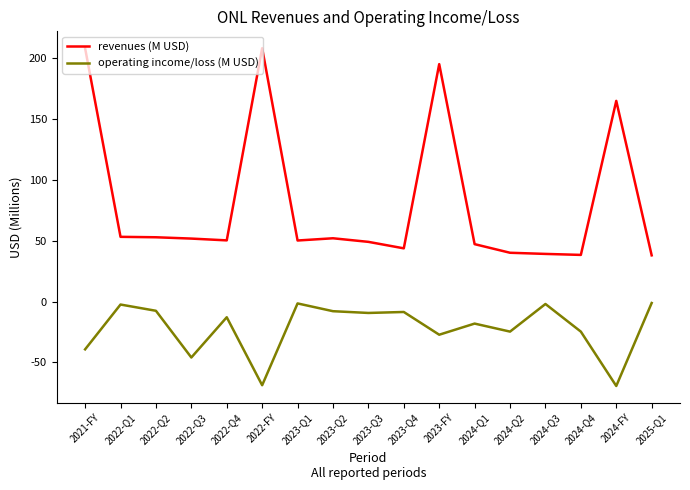

What is the minimum value for revenues (M USD)?

38.0